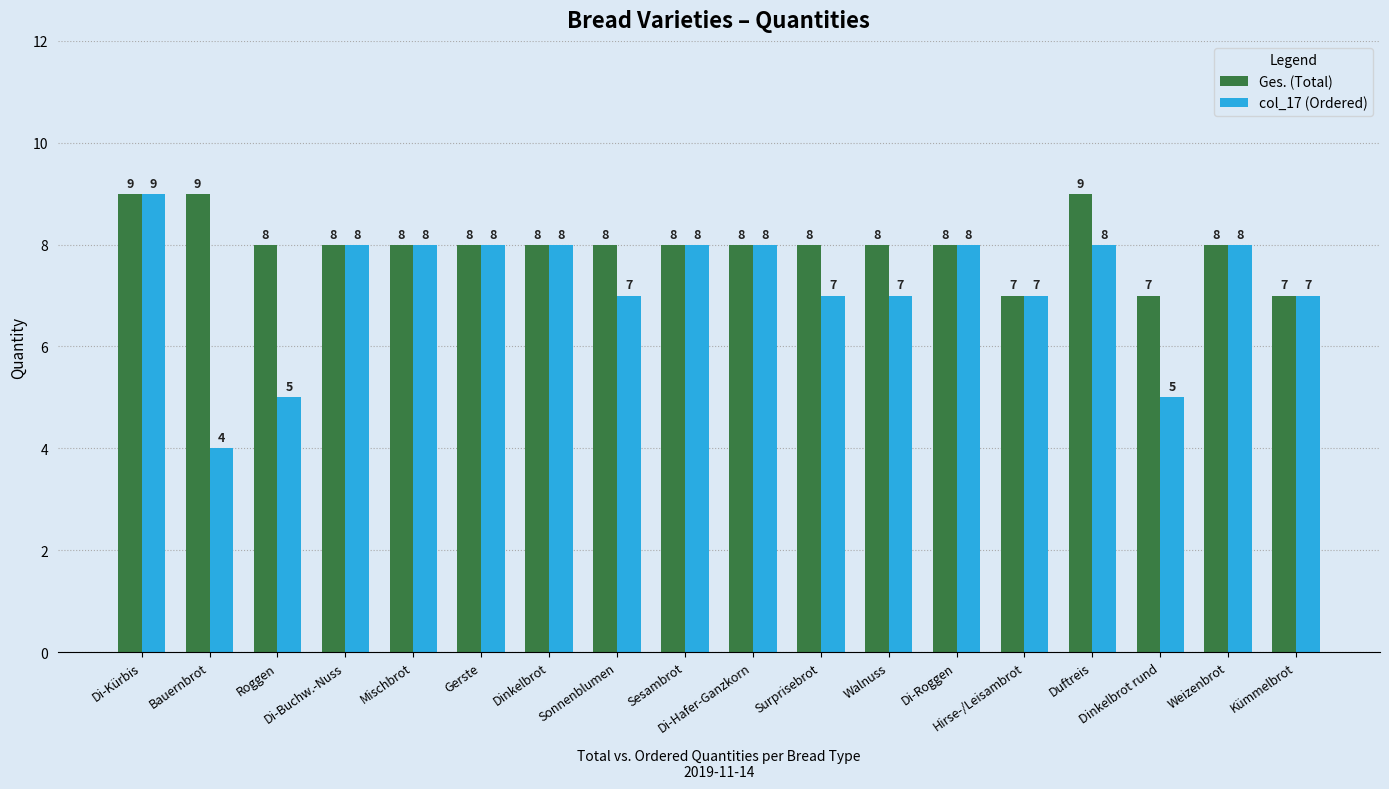

Which category has the lowest value across all series?

Bauernbrot